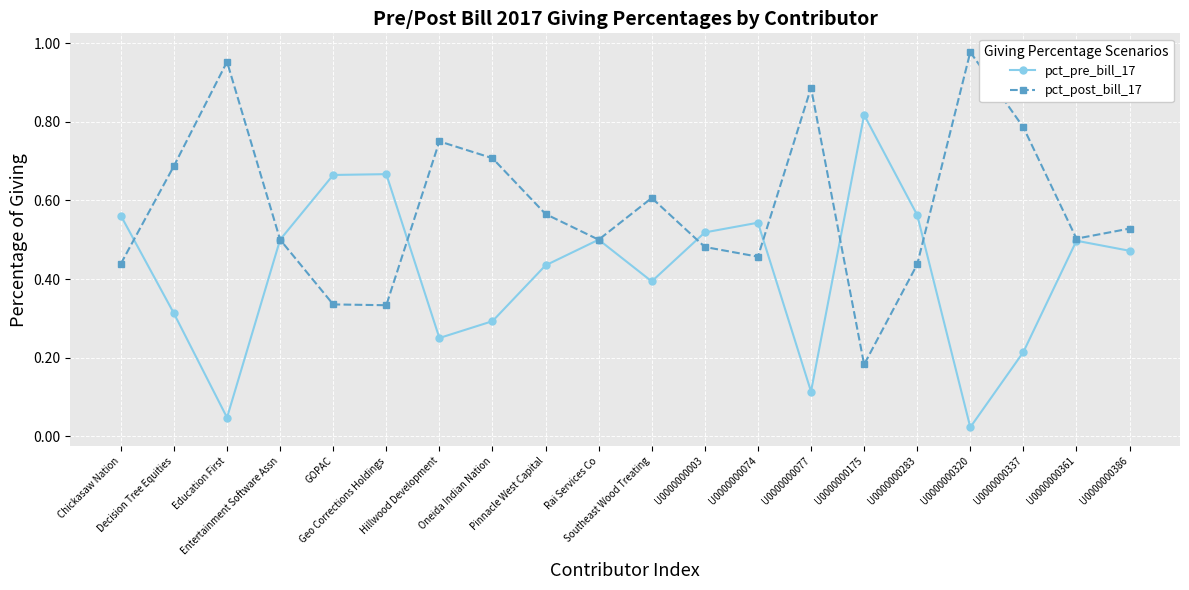

Which series has the largest total across all categories?

pct_post_bill_17